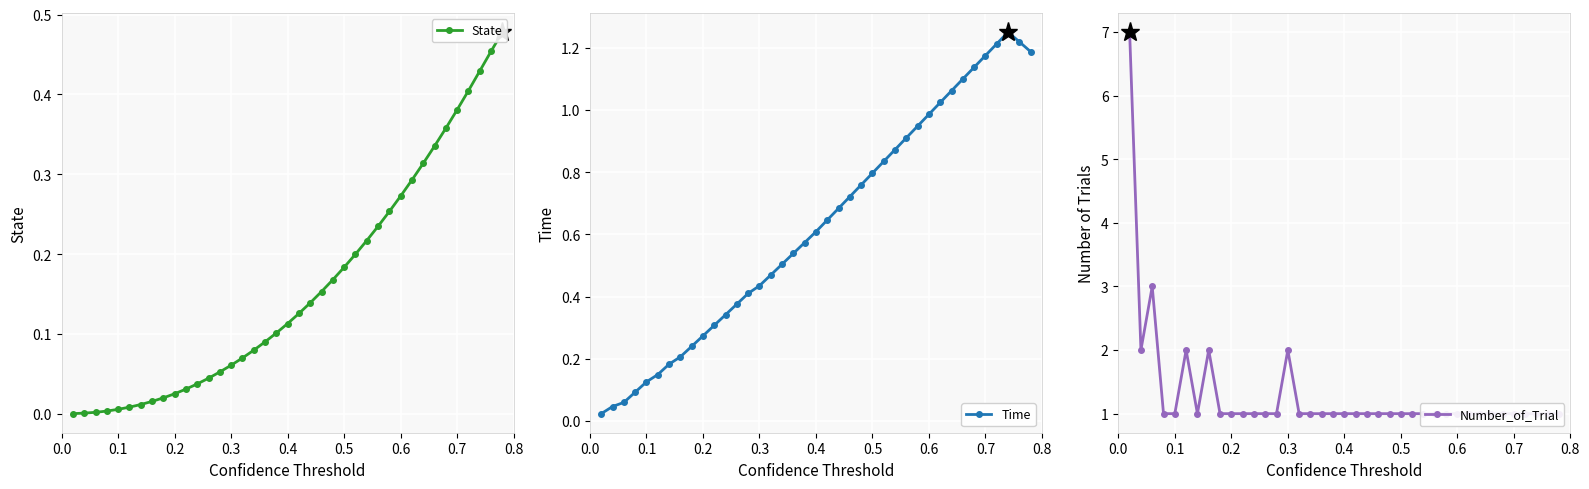

True or false: Time has more than 0 interior local peaks.

True